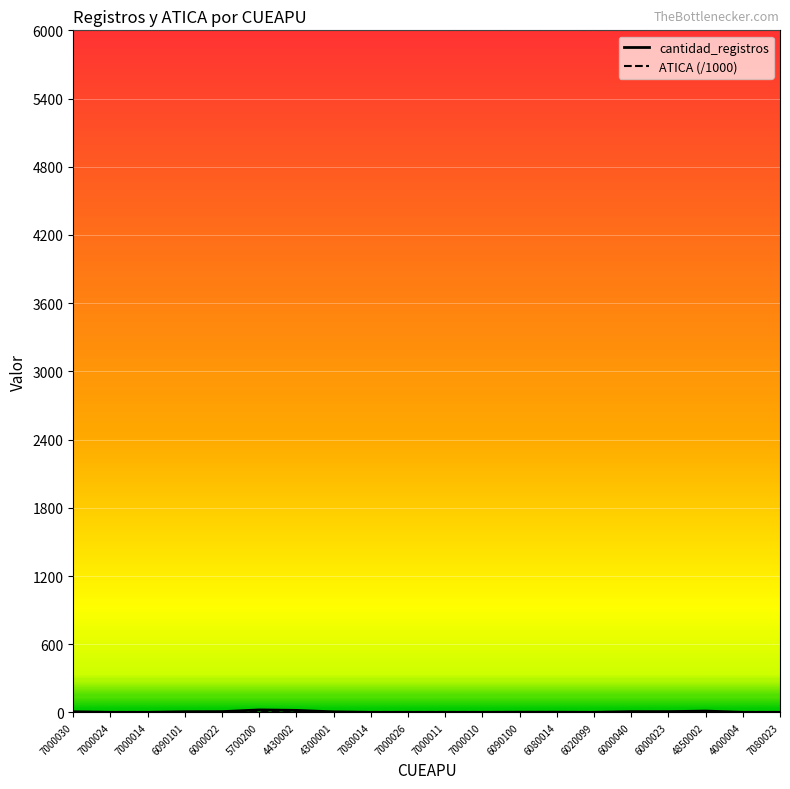

What is the label of the 16th point from the left?

6000040